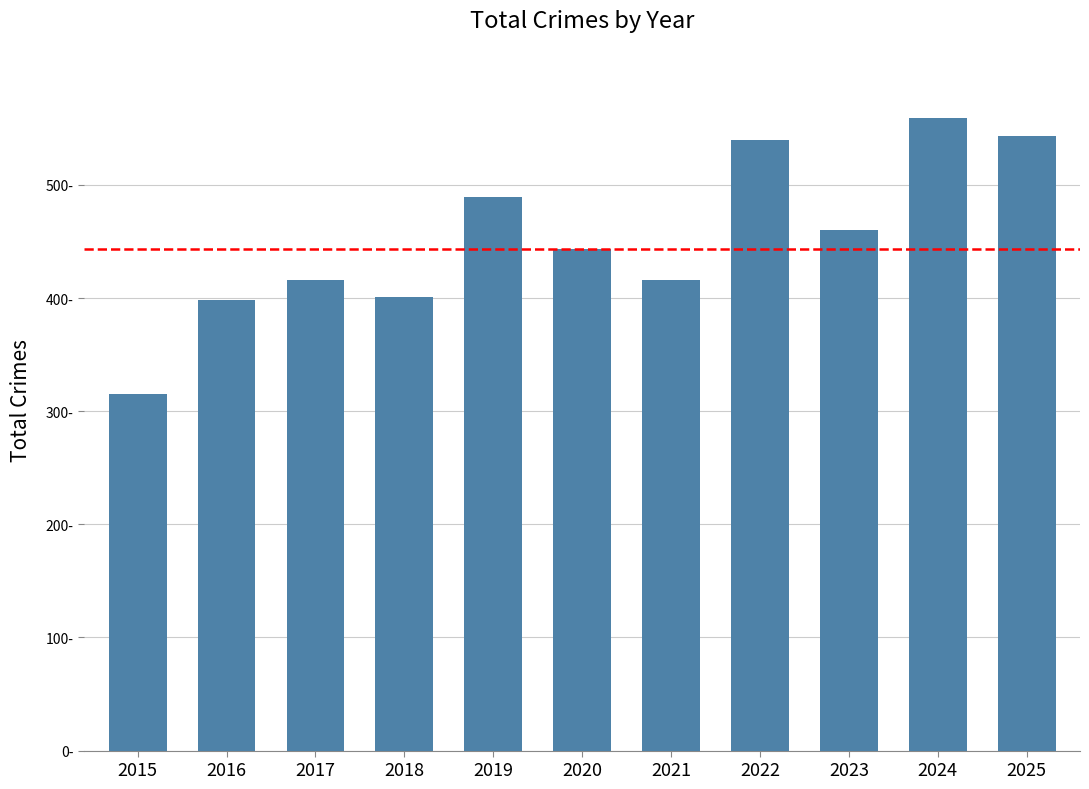

What is the change in value from 2015 to 2020?

+128